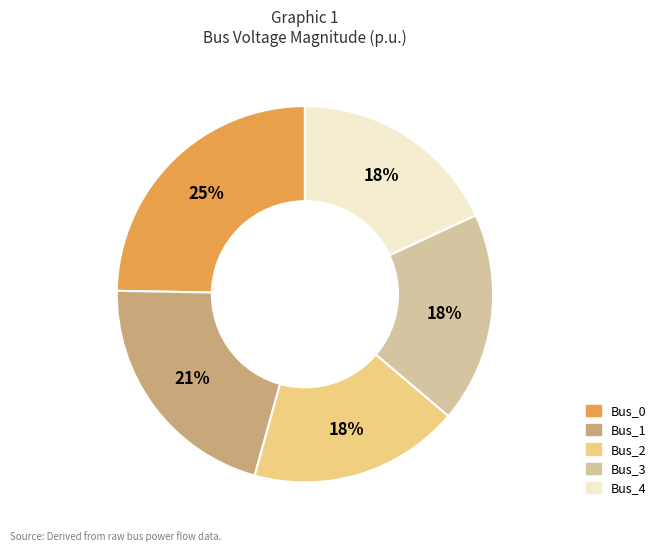

How many segments does this pie chart have?

5